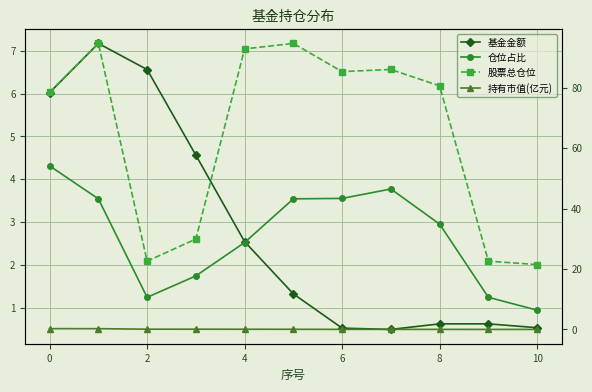

True or false: 持有市值(亿元) and 股票总仓位 cross at least once.

False